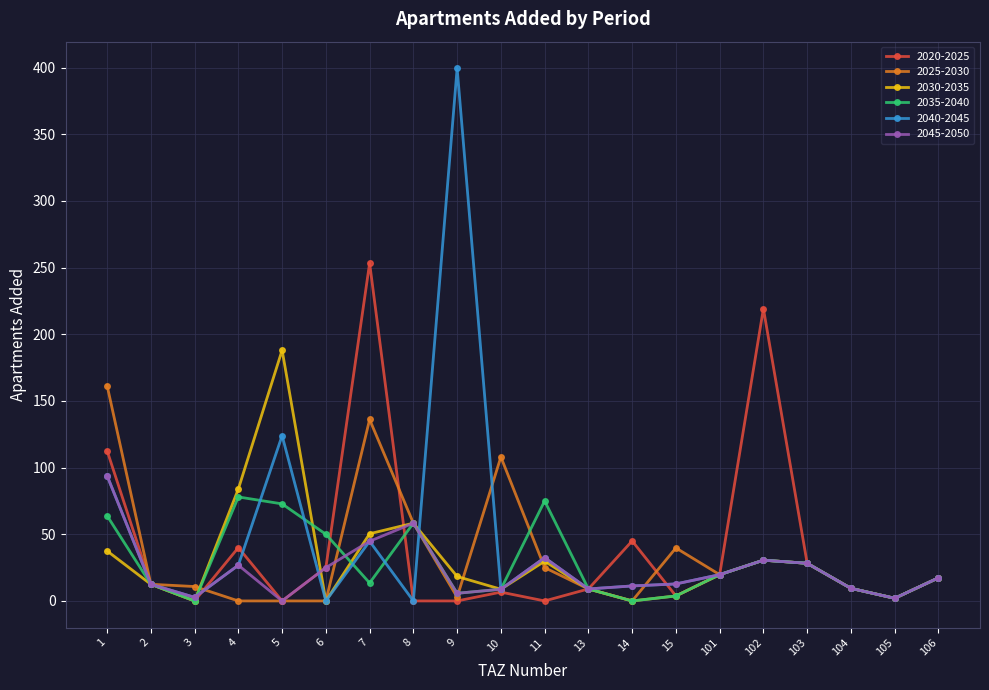

Where is the first local minimum for 2040-2045?

3